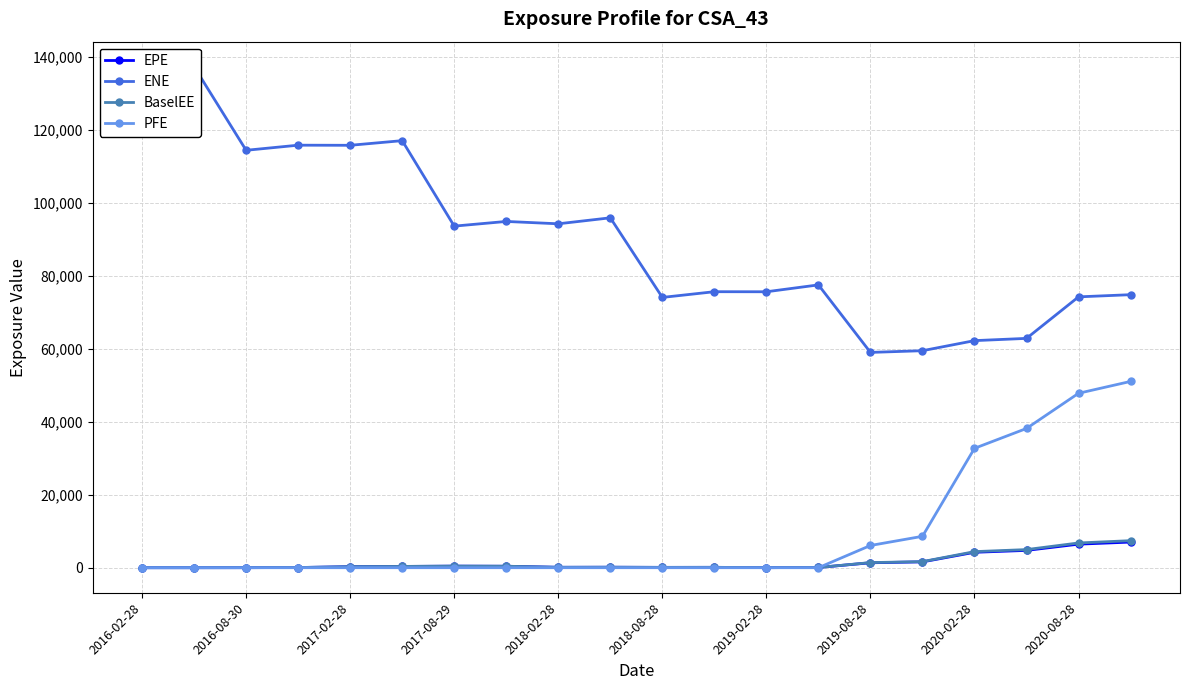

What is the maximum value for BaselEE?

7404.4